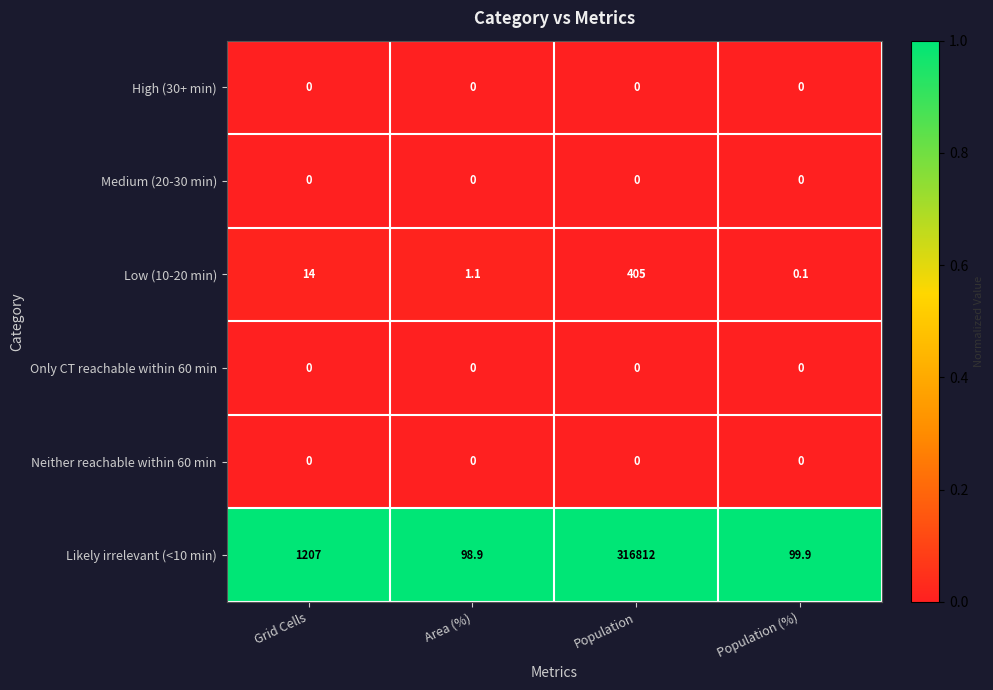

What is the difference between the maximum and second lowest values in the Likely irrelevant (<10 min) series?

316712.1